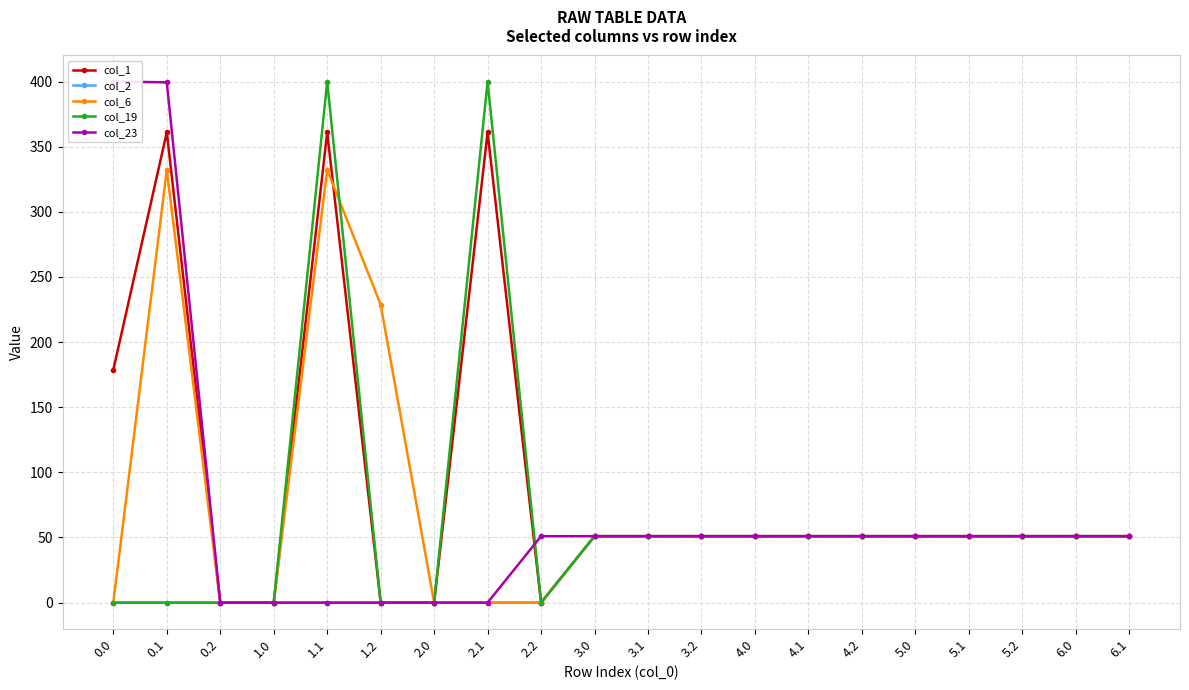

Read the col_1 value at 3.0.

51.0